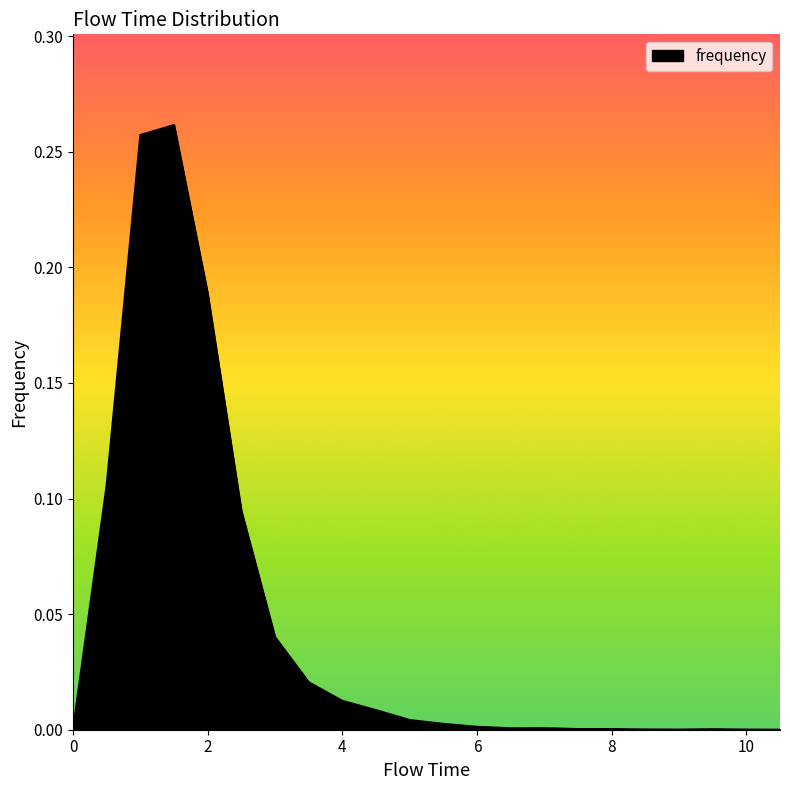

What is the maximum value shown in the chart?

0.3